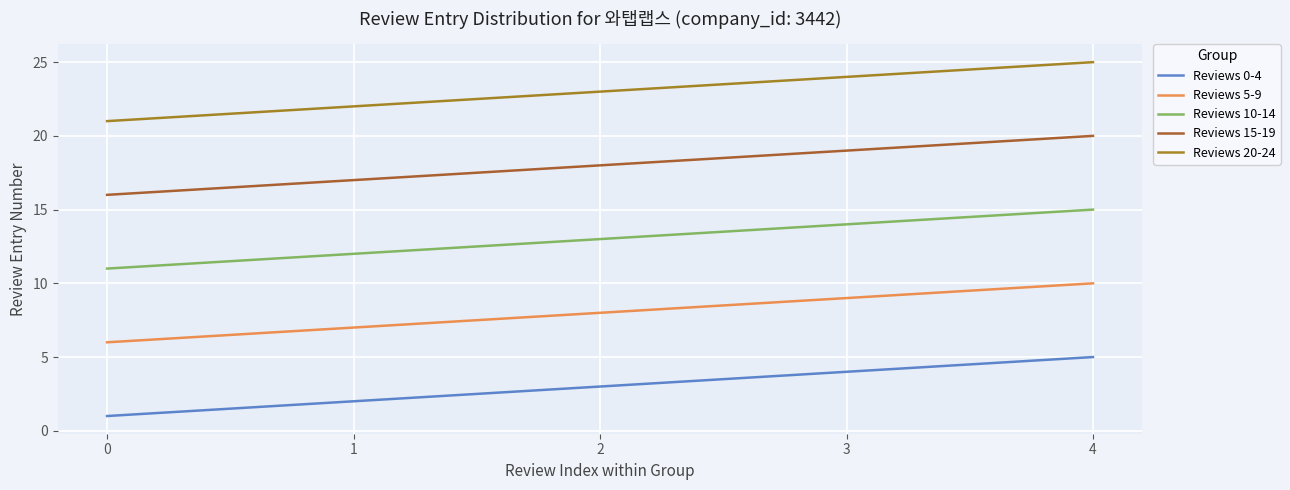

The Reviews 15-19 series shows 26 at 3. True or false?

False